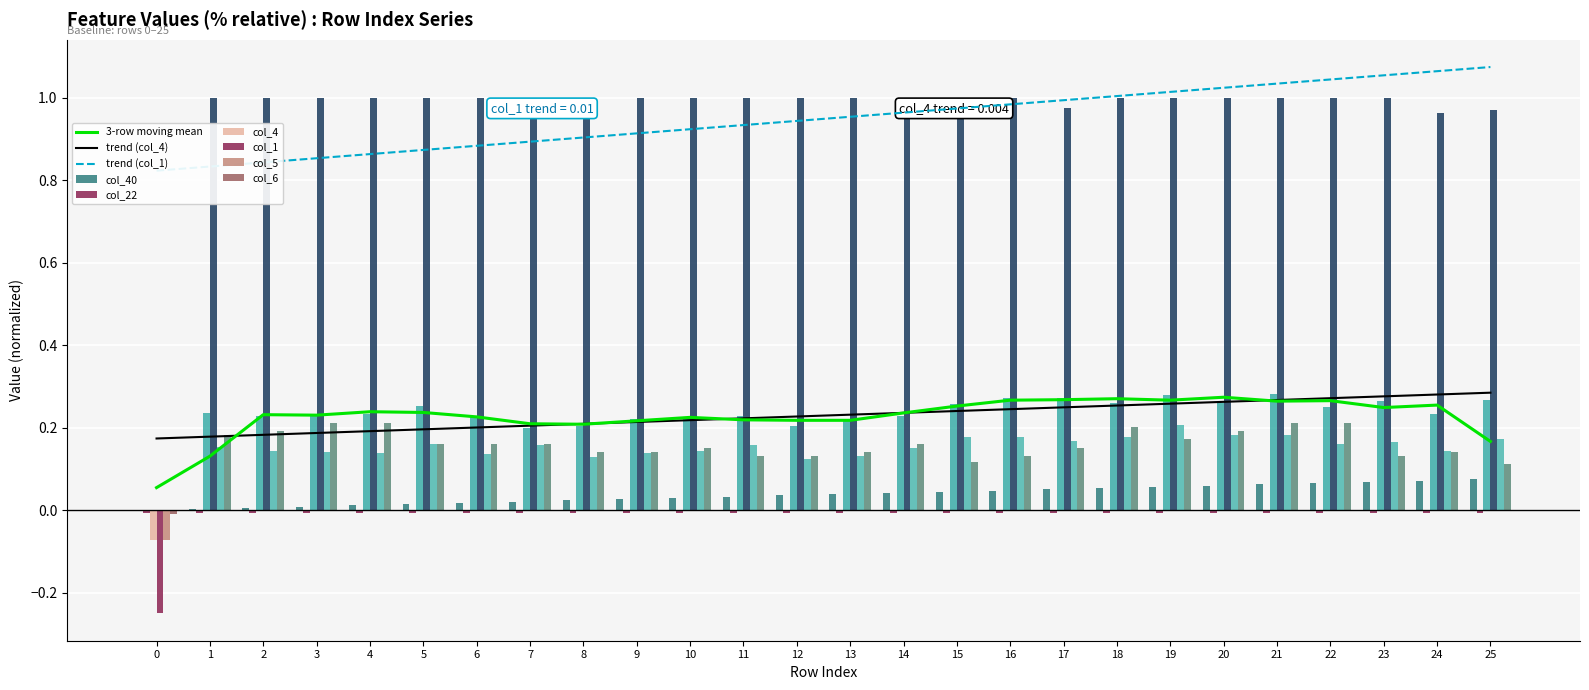

How many values in col_5 are above zero?

25